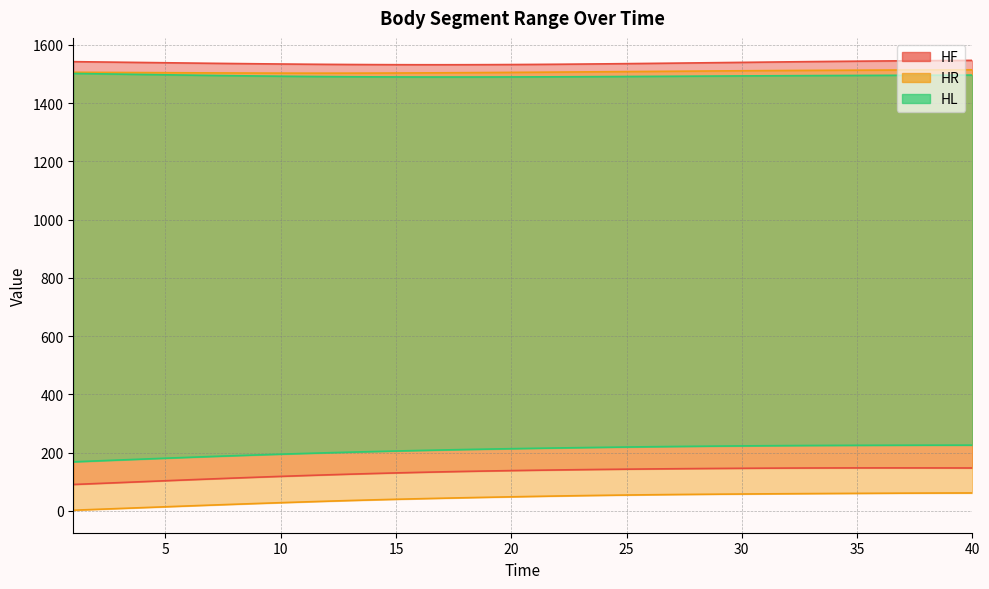

What is the average value of the HL_min series?

208.3